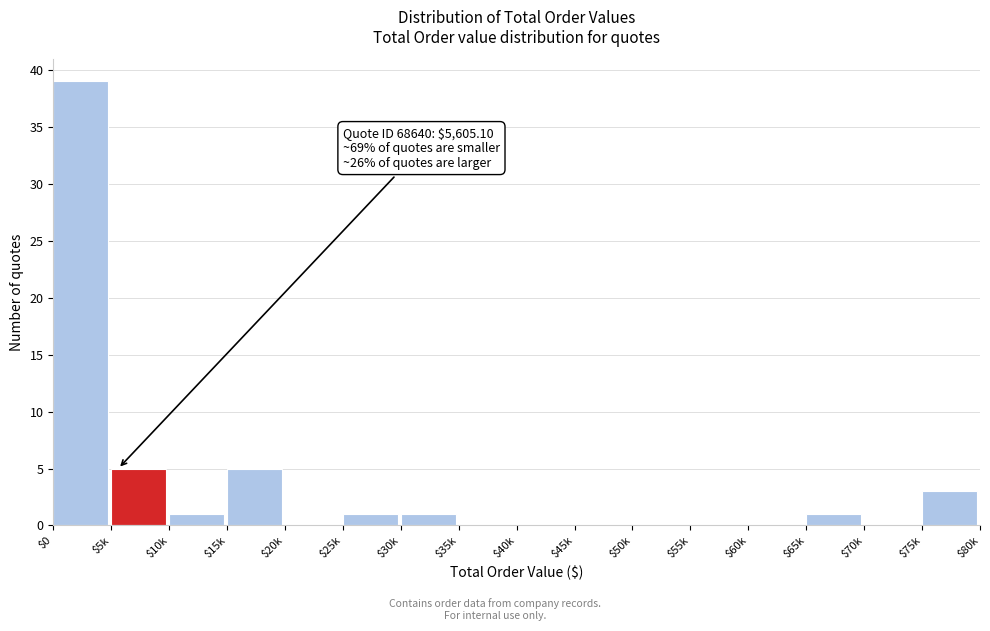

At which category does the chart reach its peak across all series?

$0